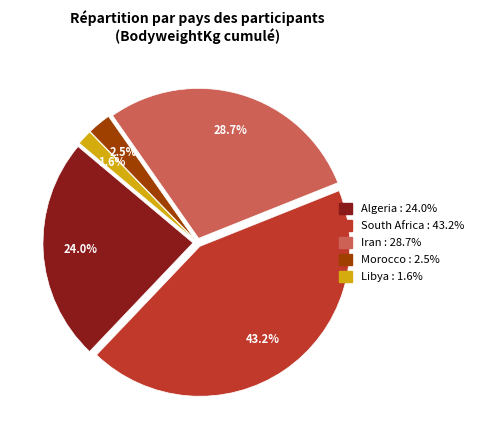

How many slices are in this pie chart?

5